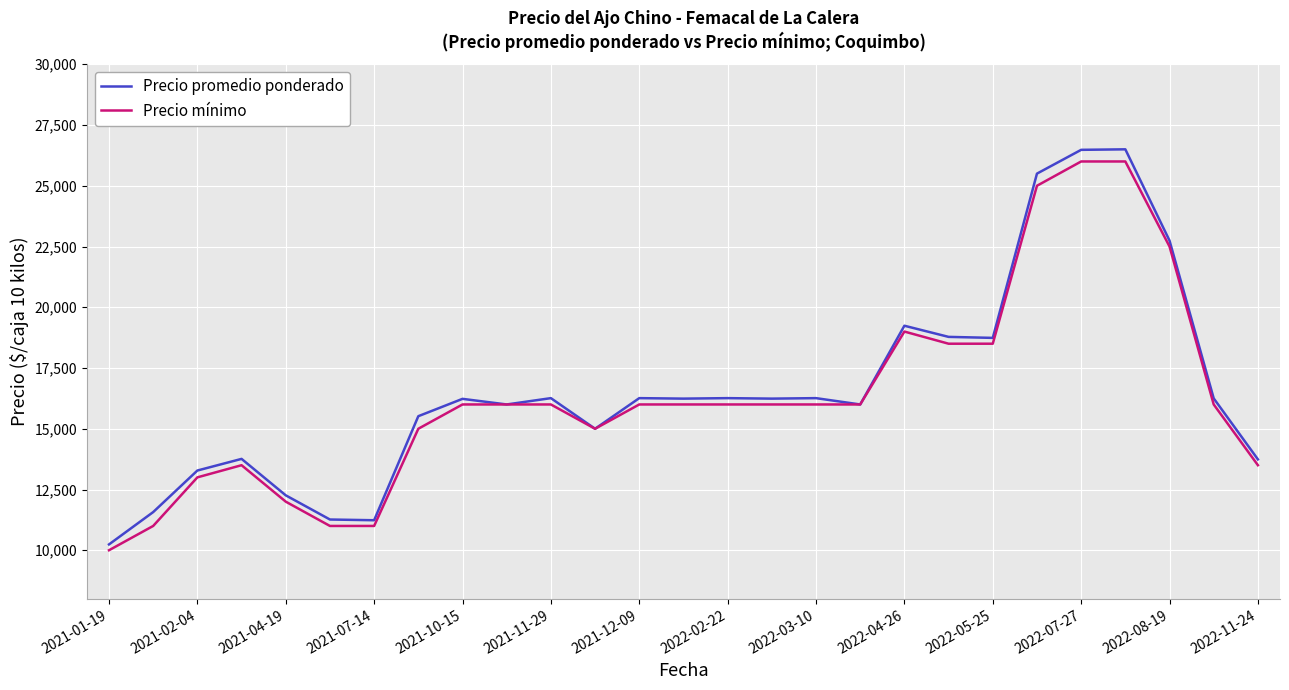

What is the maximum value for Precio mínimo?

26000